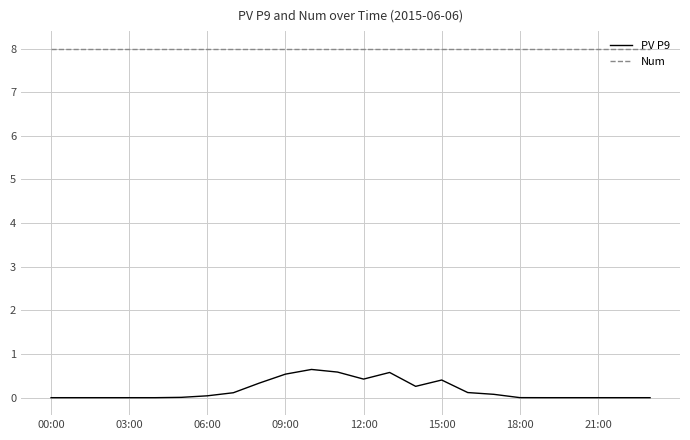

True or false: PV P9 and Num cross at least once.

False